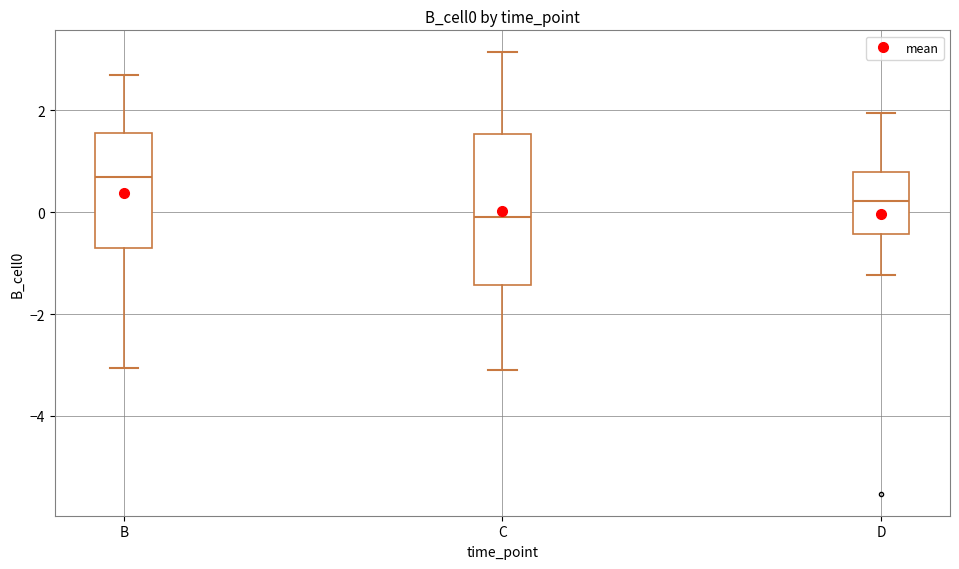

Reading left to right, transcribe this box plot: for each box, give where its median line is, the range the box spans, and where its two whiskers end, as read against the y-axis. The values are not printed on the chart, so give them approximately, as read against the axis.

B: median 0.6, box -0.8 to 1.6, whiskers -3.0 to 2.6
C: median 0.0, box -1.4 to 1.6, whiskers -3.0 to 3.2
D: median 0.2, box -0.4 to 0.8, whiskers -1.2 to 2.0